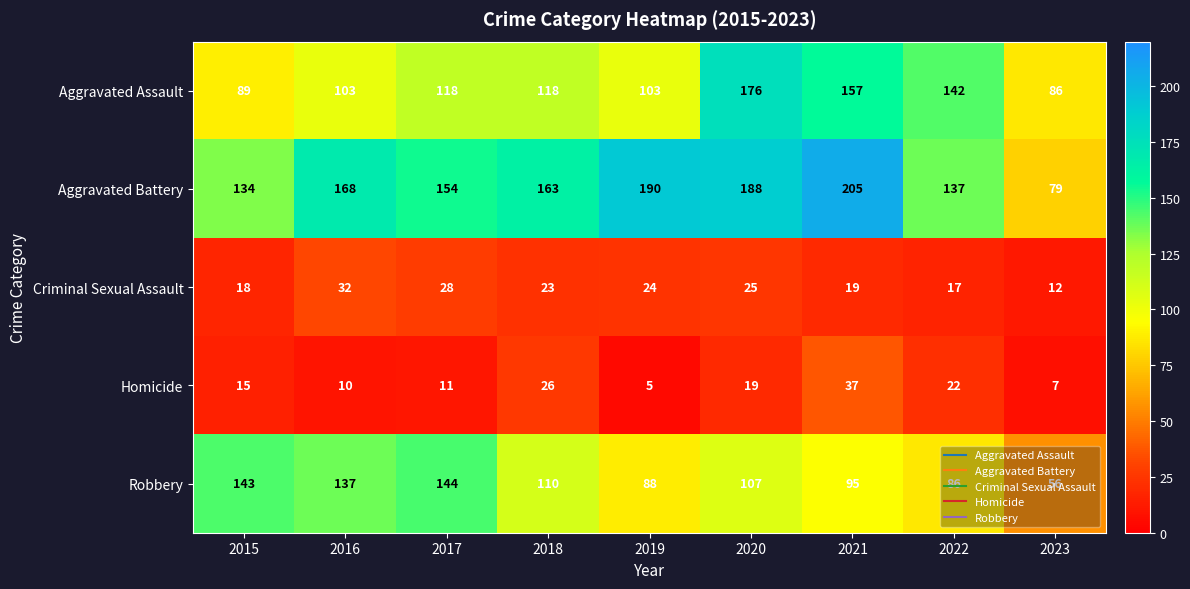

What is the smallest value displayed?

5